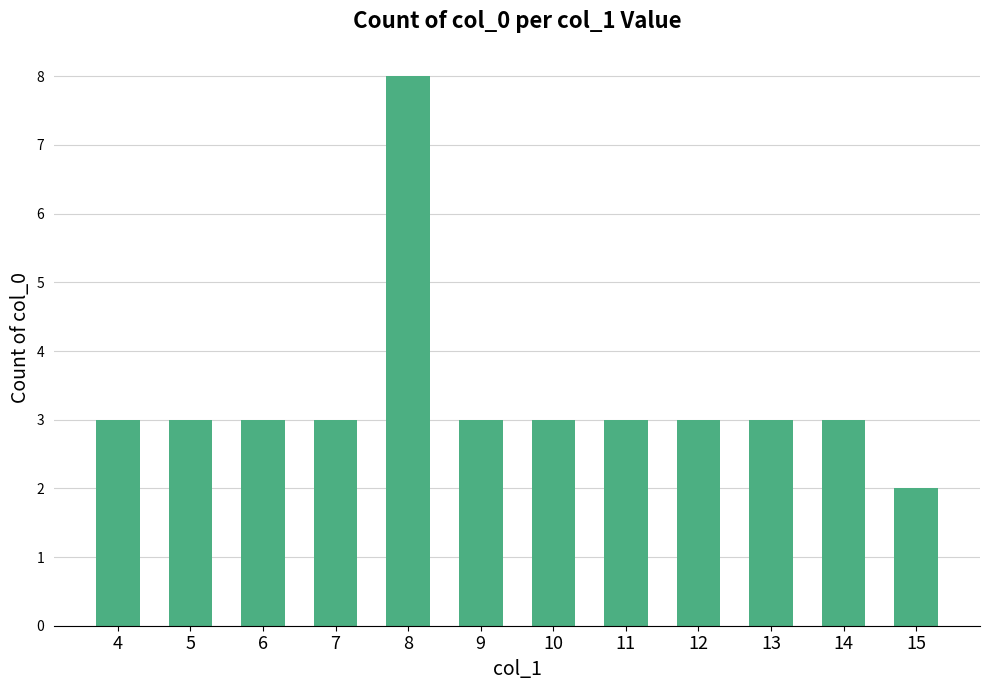

Reading right to left, list all the values displayed in this chart.

15=2	14=3	13=3	12=3	11=3	10=3	9=3	8=8	7=3	6=3	5=3	4=3